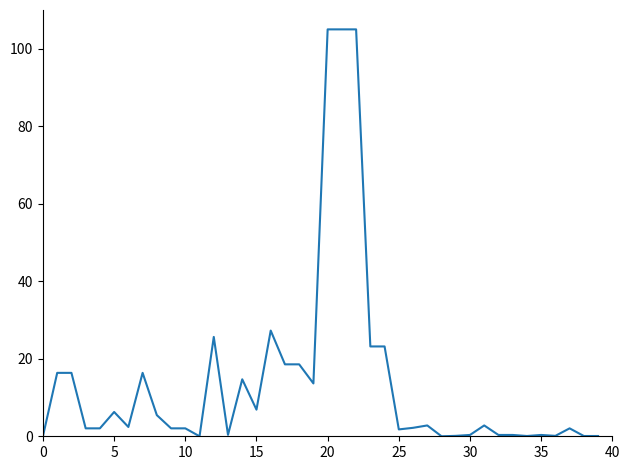

What is the maximum value shown in the chart?

105.0